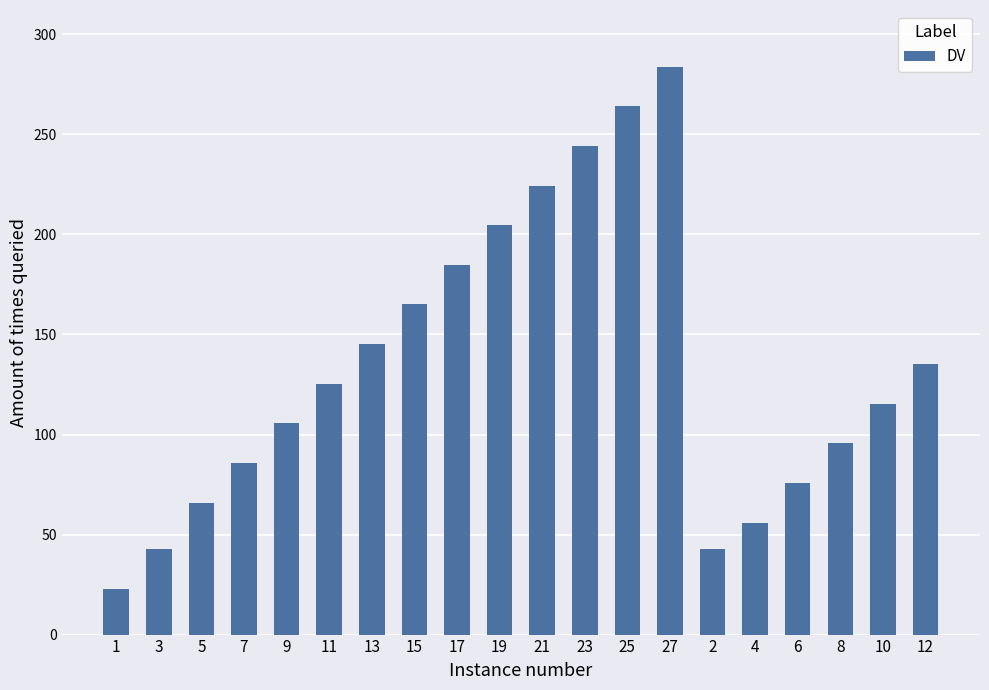

What position from the left is 25?

13